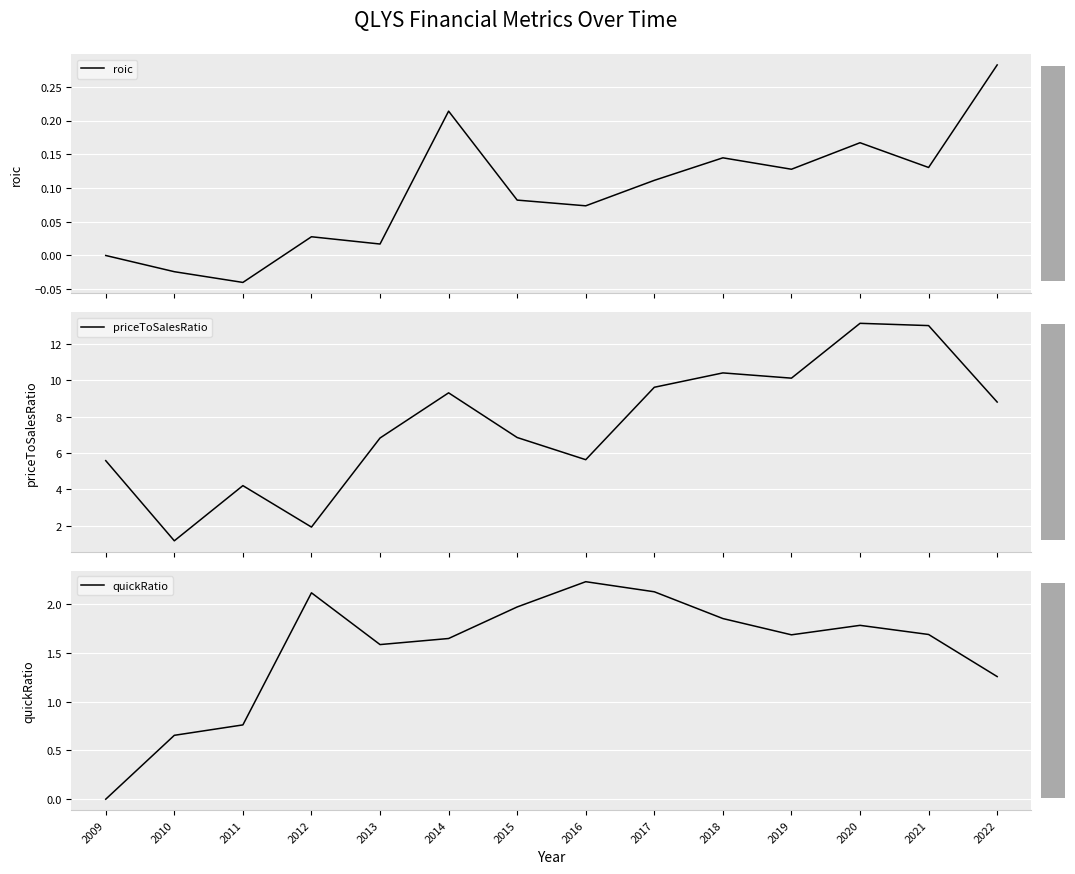

What is the difference between the highest and lowest values at 2010?

1.2